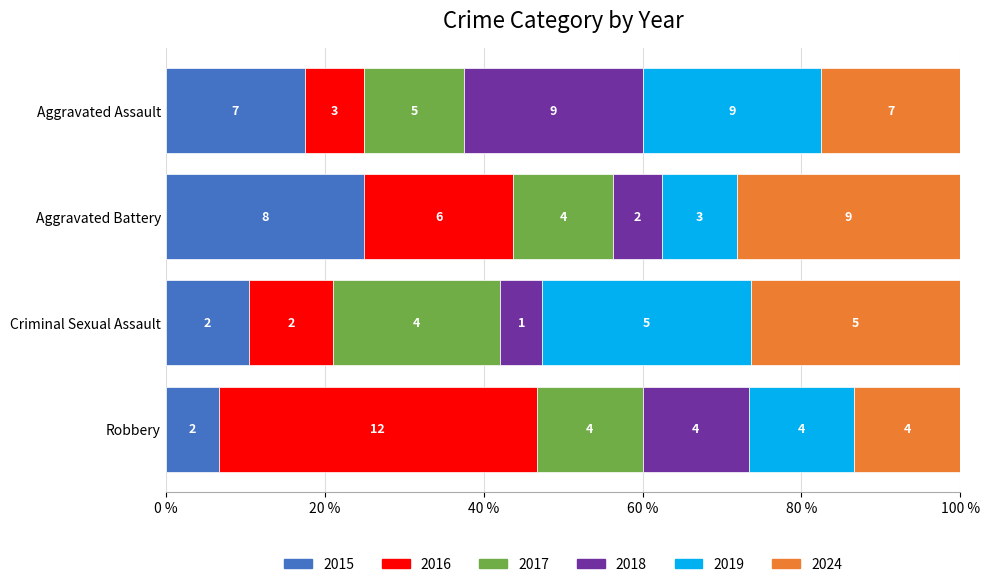

What are all the series names shown in the legend?

2015, 2016, 2017, 2018, 2019, 2024